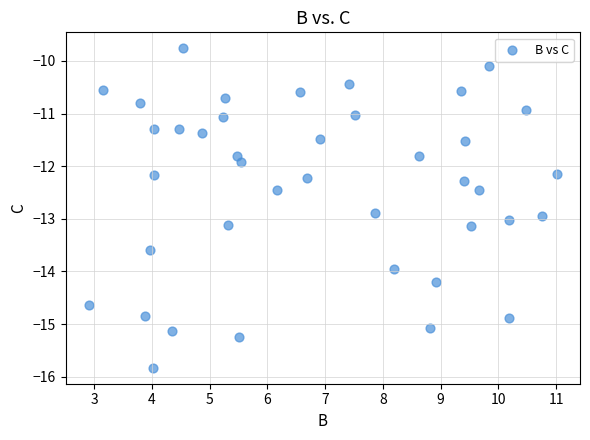

What is the range of X values (max minus min)?

8.1